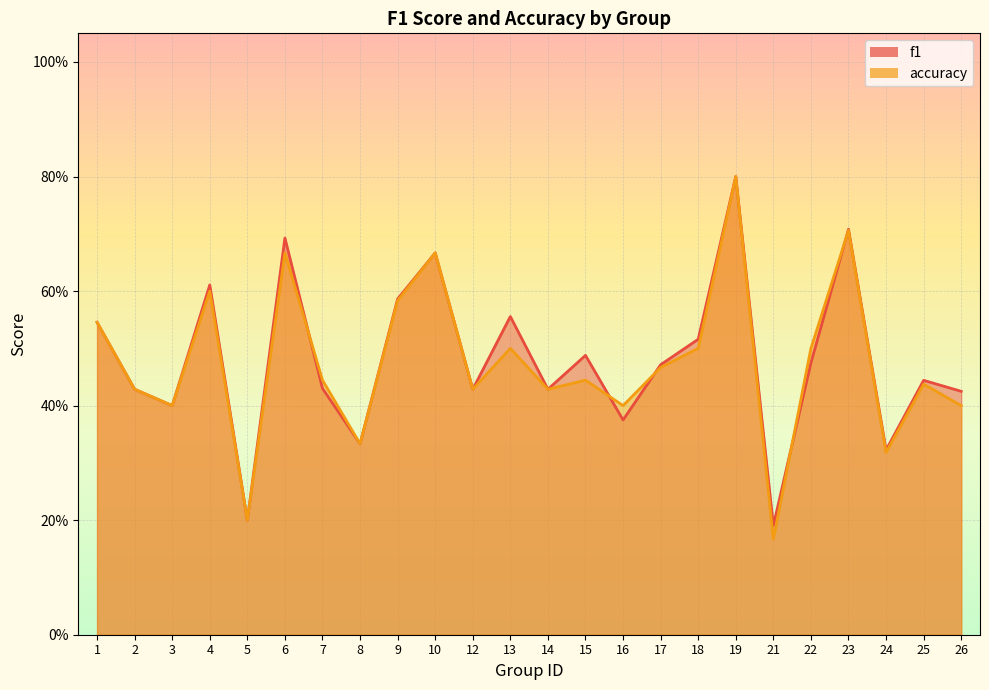

The value of f1 at 22 is 0.5. True or false?

True